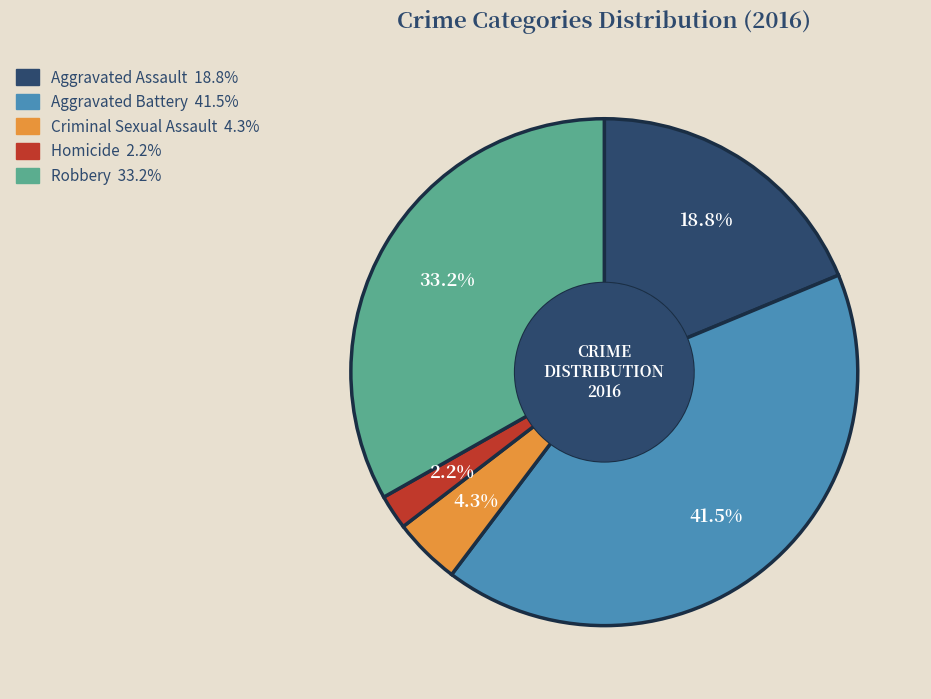

Which has a higher value, Criminal Sexual Assault or Aggravated Battery?

Aggravated Battery